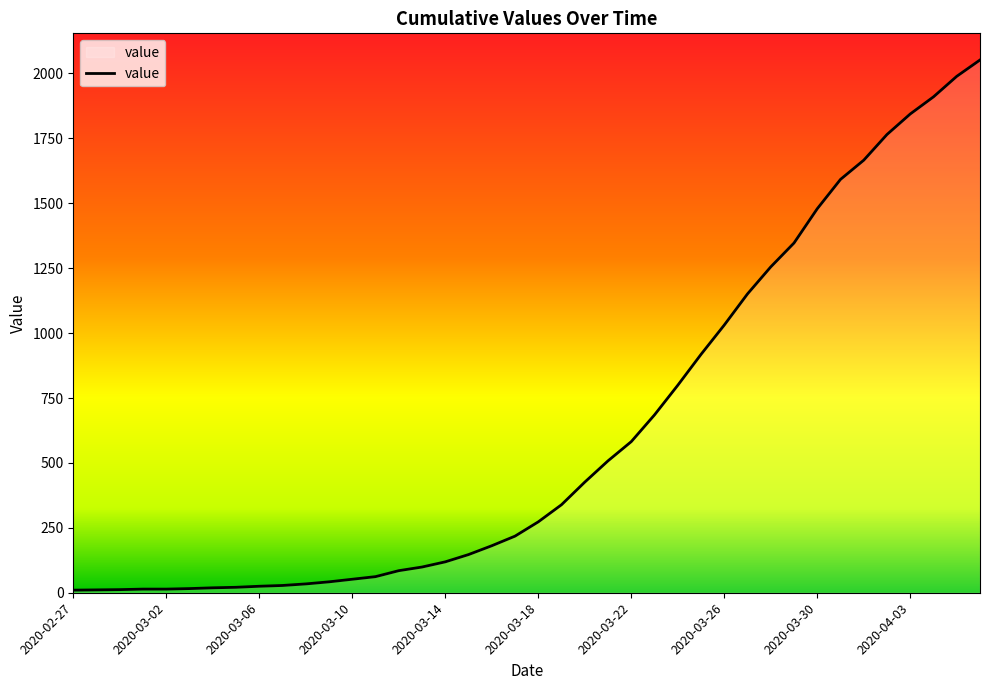

What is the difference between the maximum and minimum values?

2042